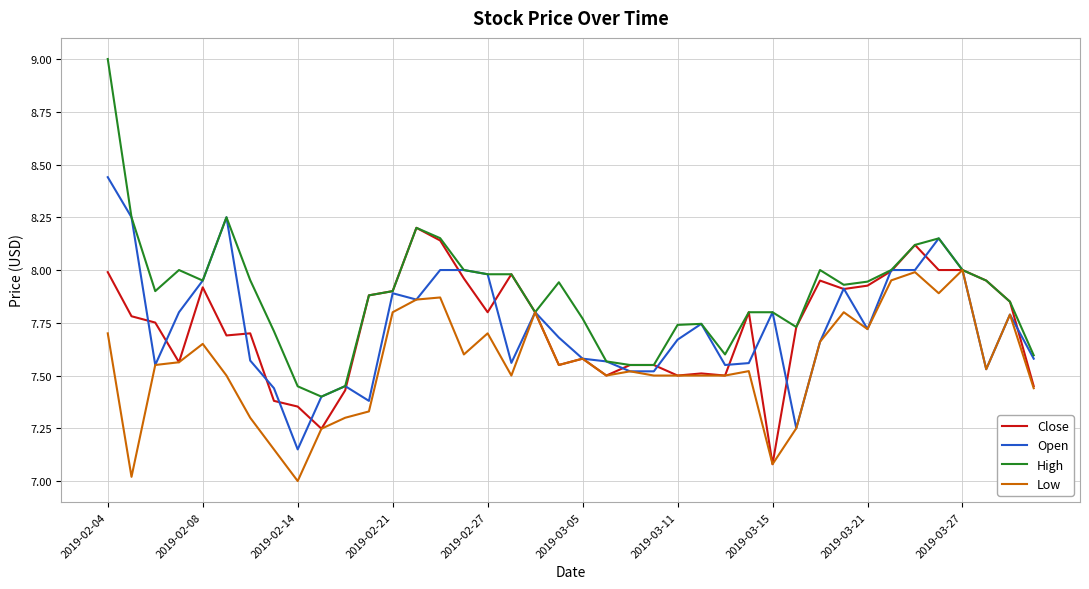

Is this an area chart (filled region under the line)?

No